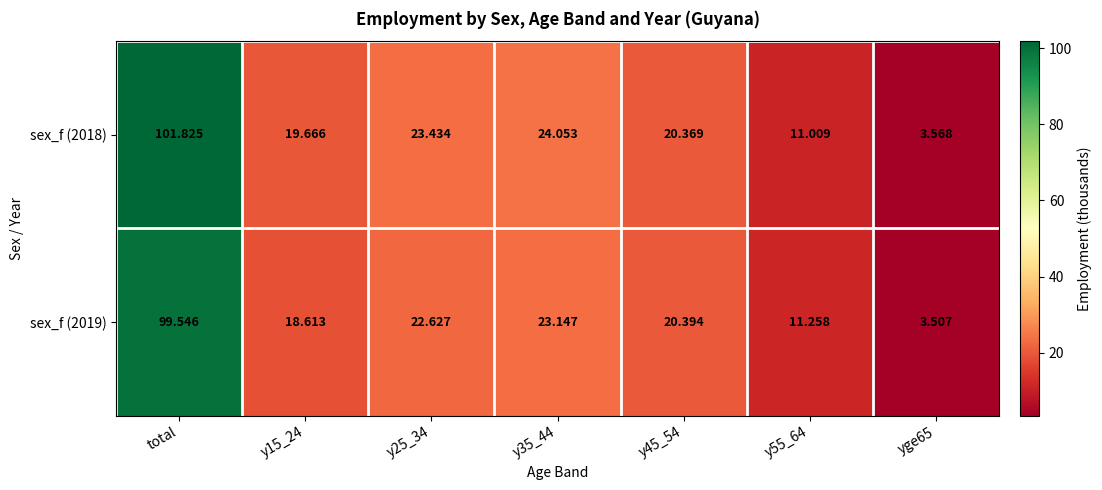

At which category is the sum across all series the highest?

total